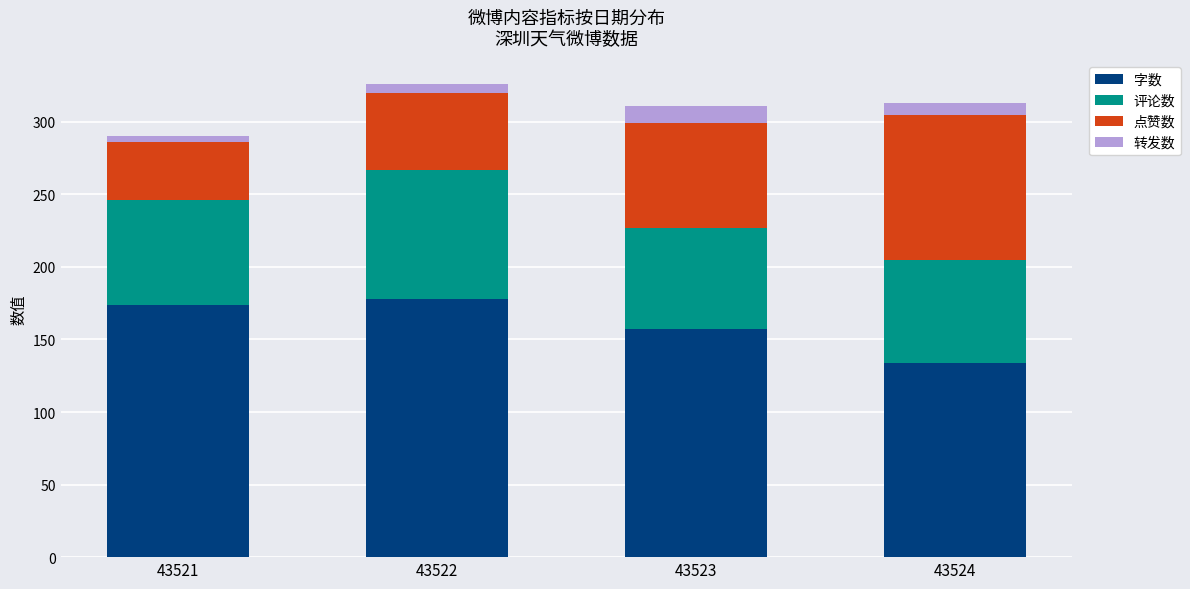

True or false: 字数 has a value of 287 at 43521.

False